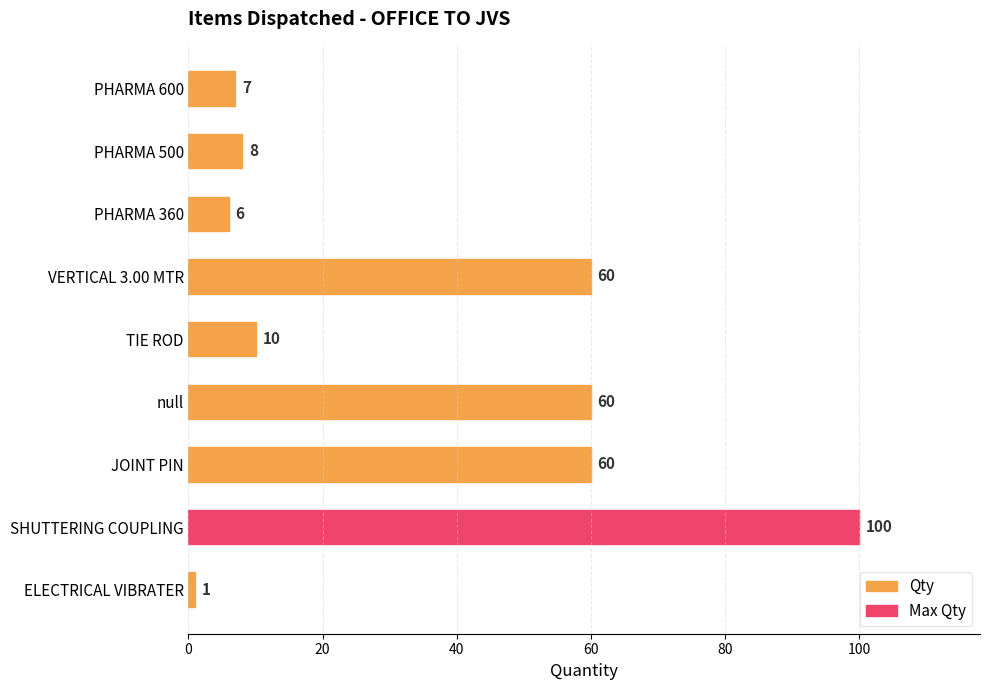

True or false: the data shows 100 at SHUTTERING COUPLING.

True